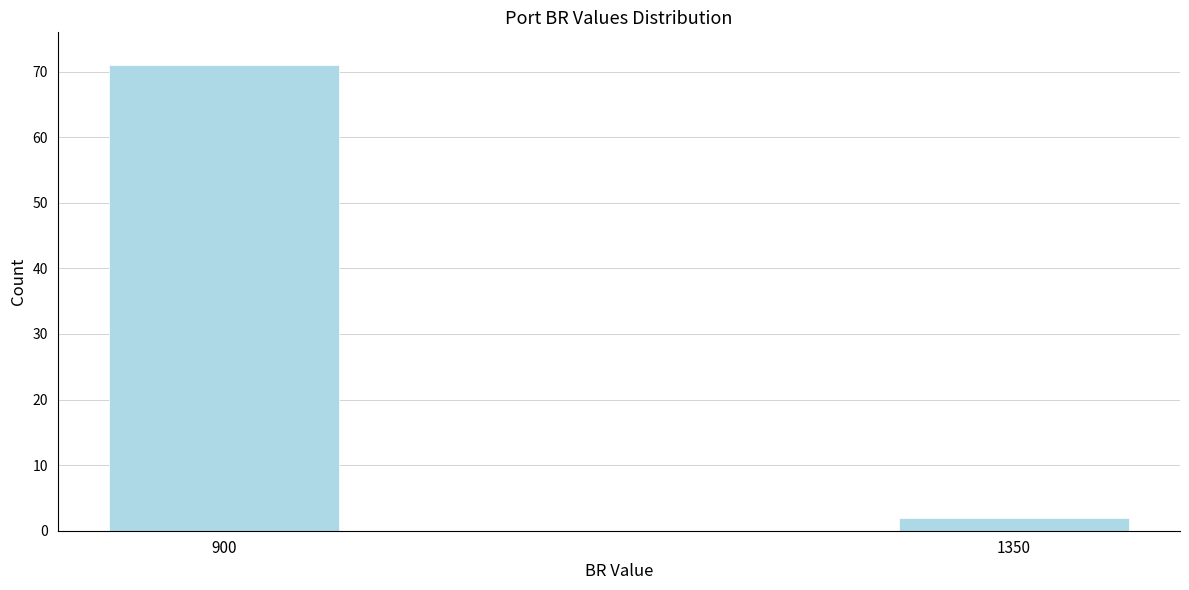

Reading left to right, extract all data points from this chart.

900=71	1350=2